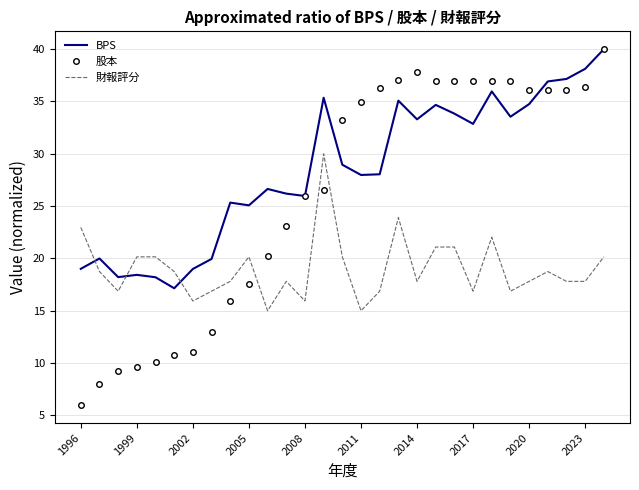

How many intersections are there between 財報評分 and 股本?

3